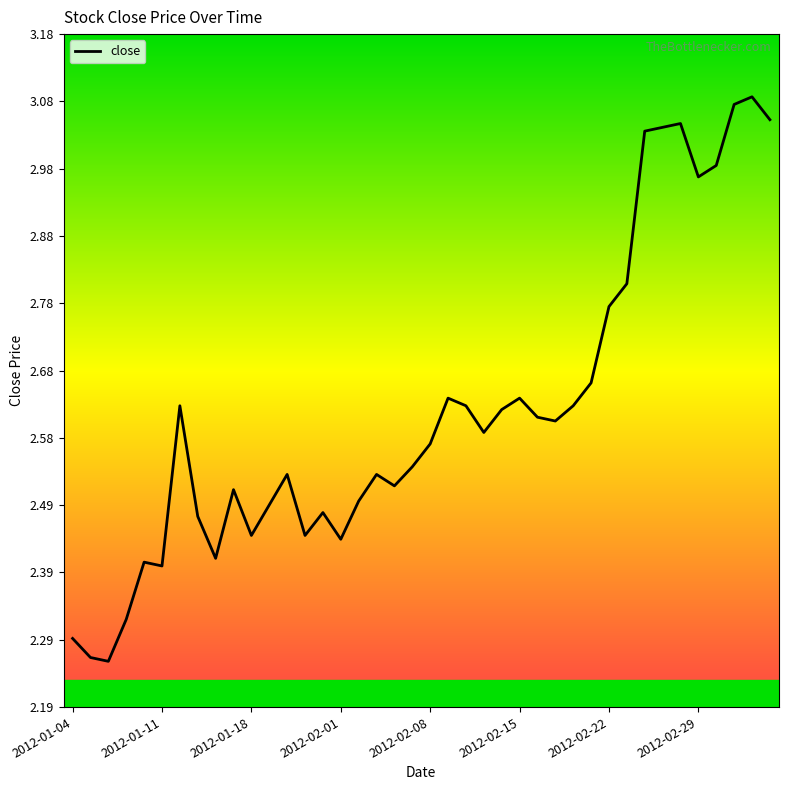

True or false: the data shows 0.8 at 2012-01-04.

False